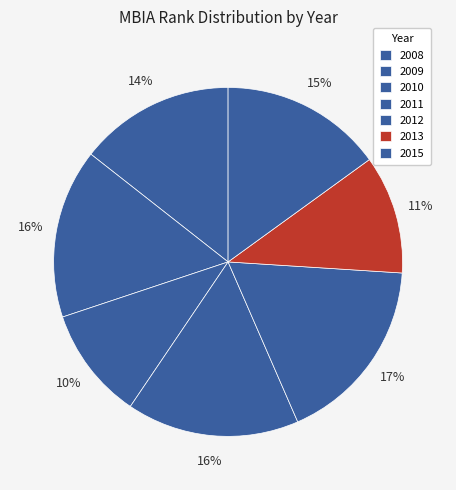

How many segments does this pie chart have?

7